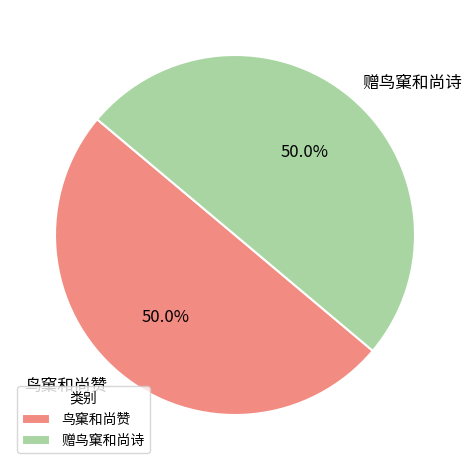

Approximately how many times larger is the value at 鸟窠和尚赞 compared to 赠鸟窠和尚诗?

1.0